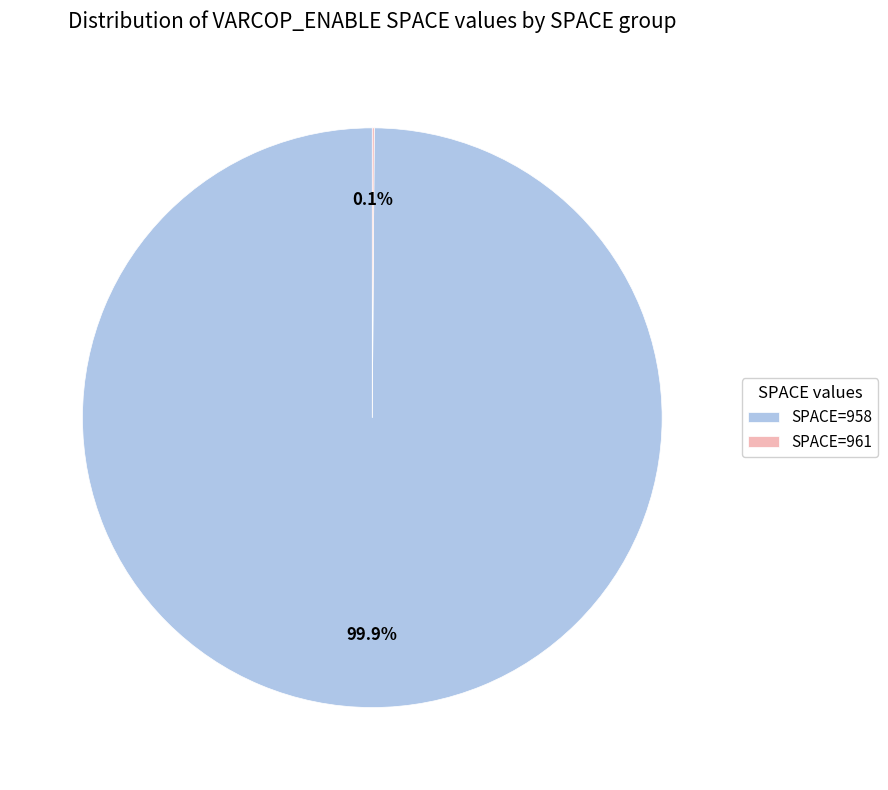

What portion of the pie excludes SPACE=958?

0.1%